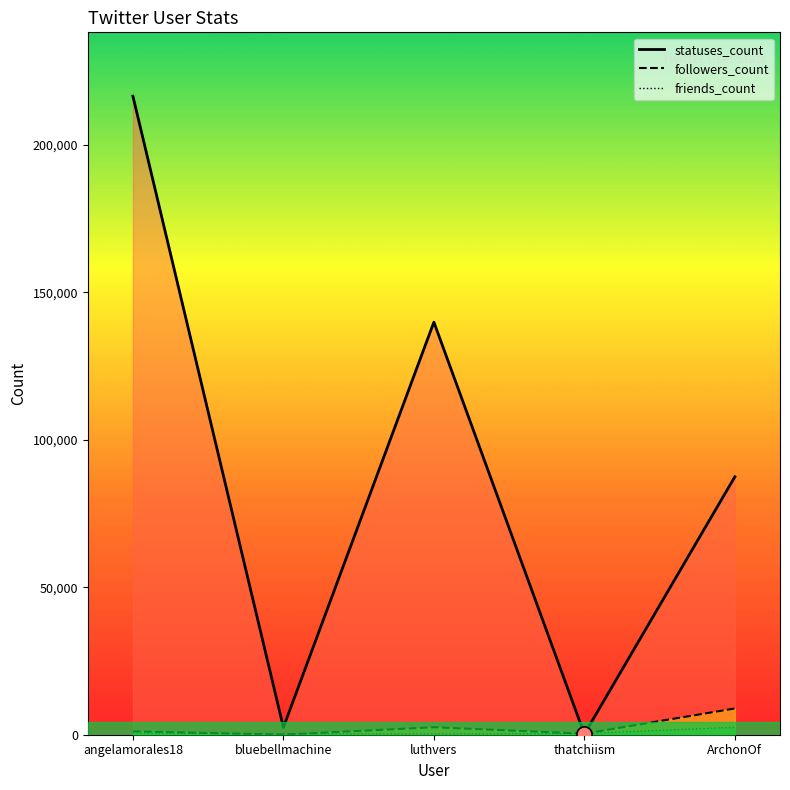

Which series has the widest spread of Y values?

statuses_count